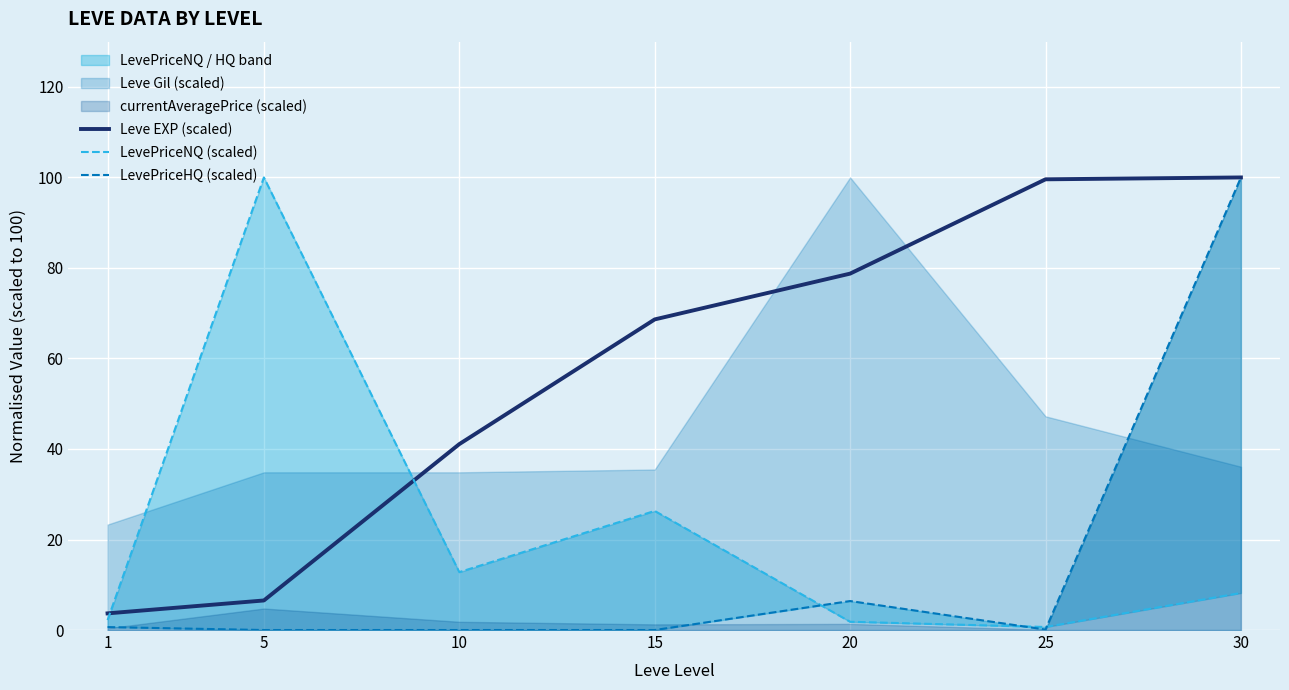

Is it true that LevePriceNQ (scaled) equals 6.9 at 10?

False